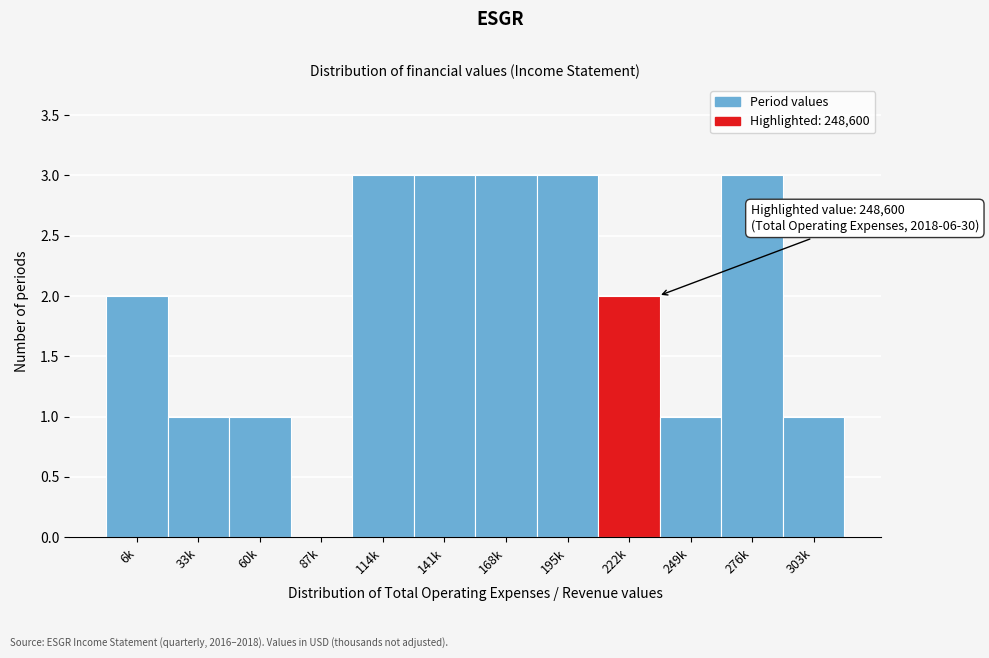

Reading left to right, what are all the values shown in this chart?

6k=2	33k=1	60k=1	87k=0	114k=3	141k=3	168k=3	195k=3	222k=2	249k=1	276k=3	303k=1